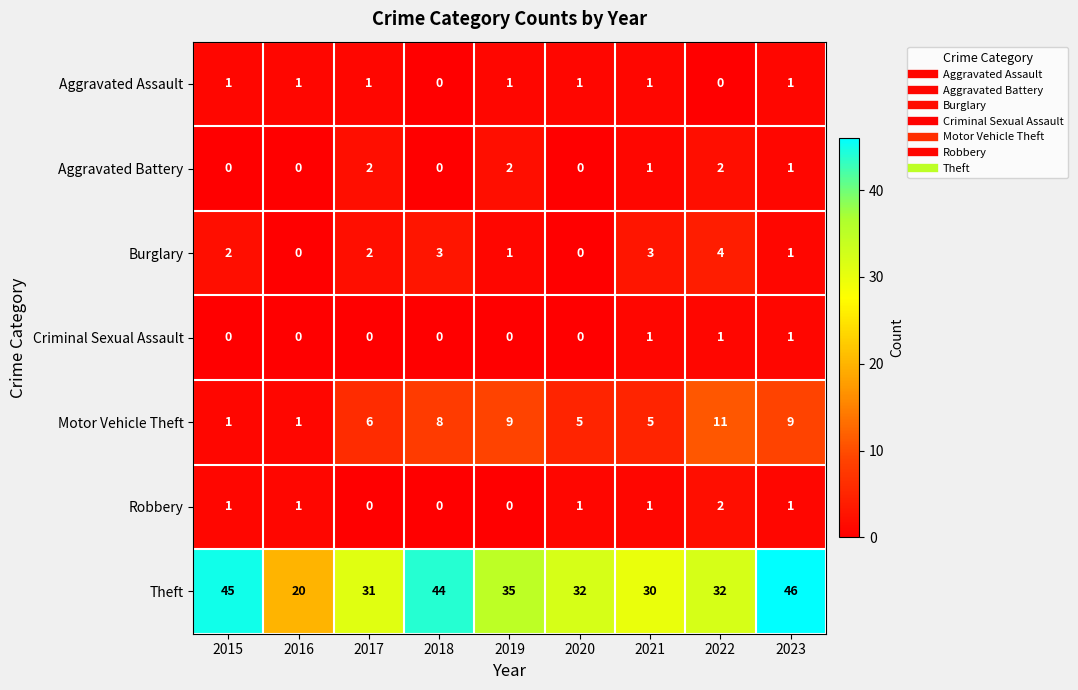

At which label does Theft first exceed 32?

2015